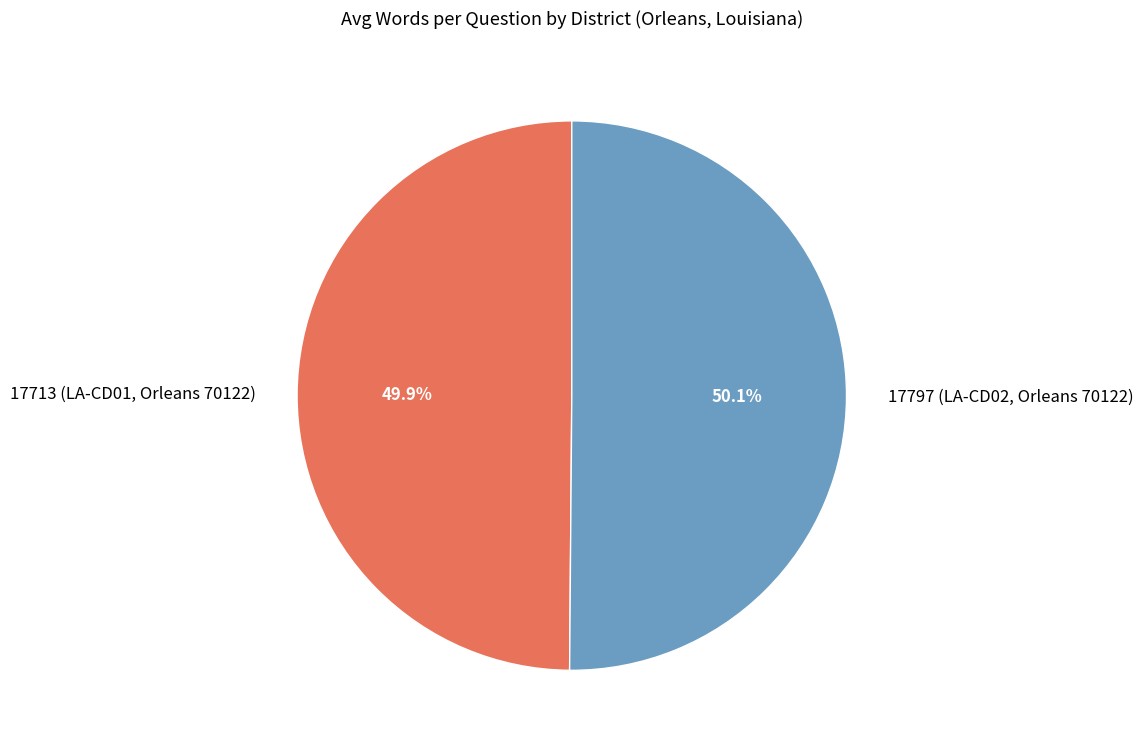

Count the number of slices in the pie.

2